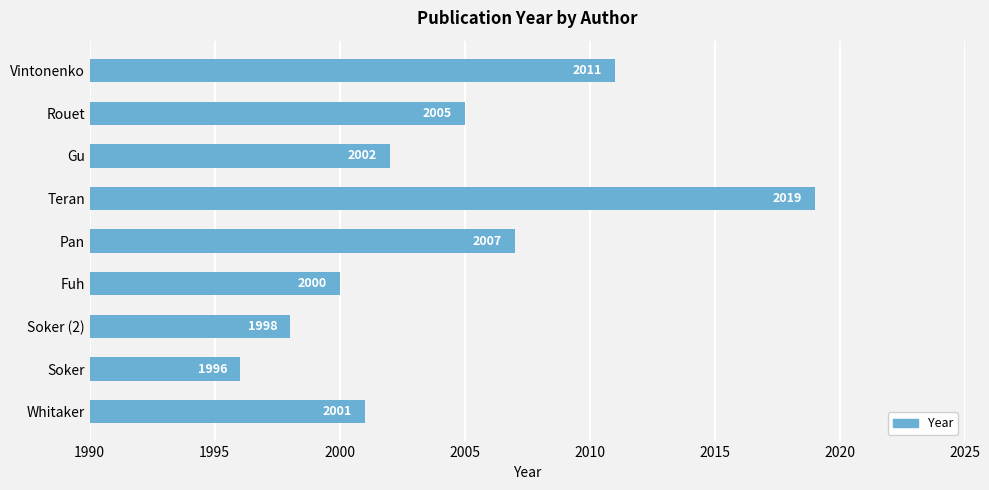

What is the maximum value shown in the chart?

2019